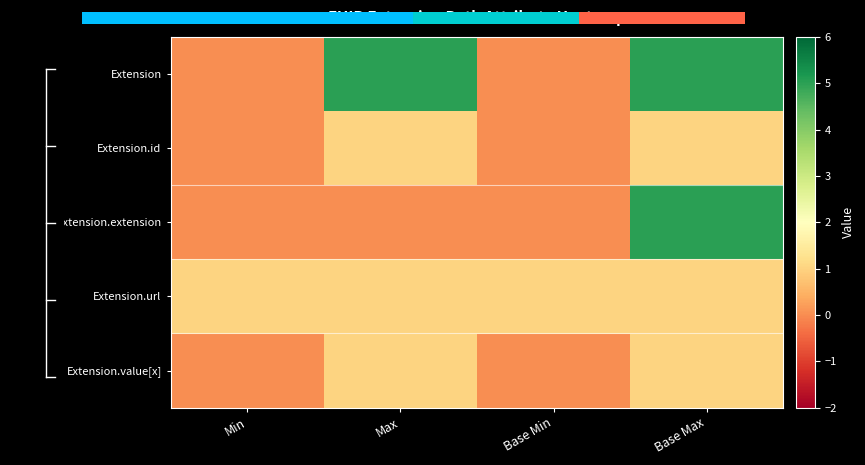

List the labels in order of Extension.extension value, largest first.

Base Max, Min, Max, Base Min